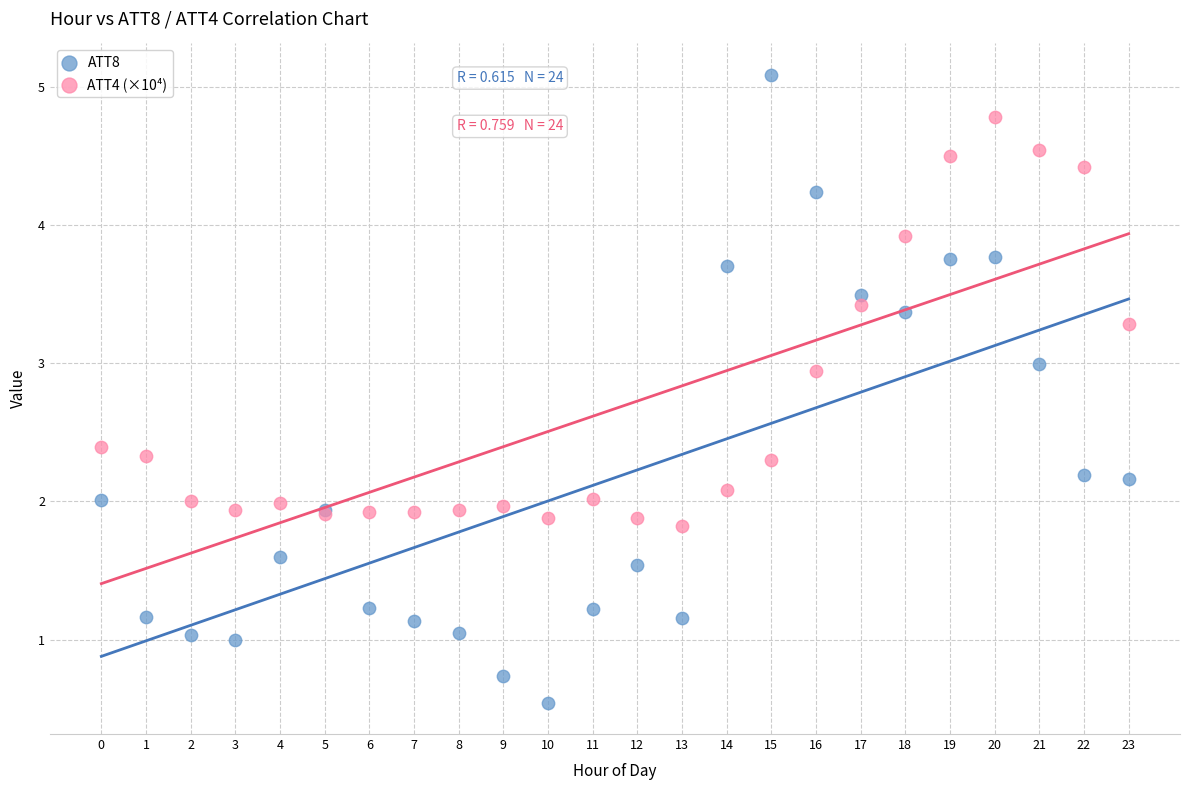

Which series reaches the minimum Y coordinate?

ATT8